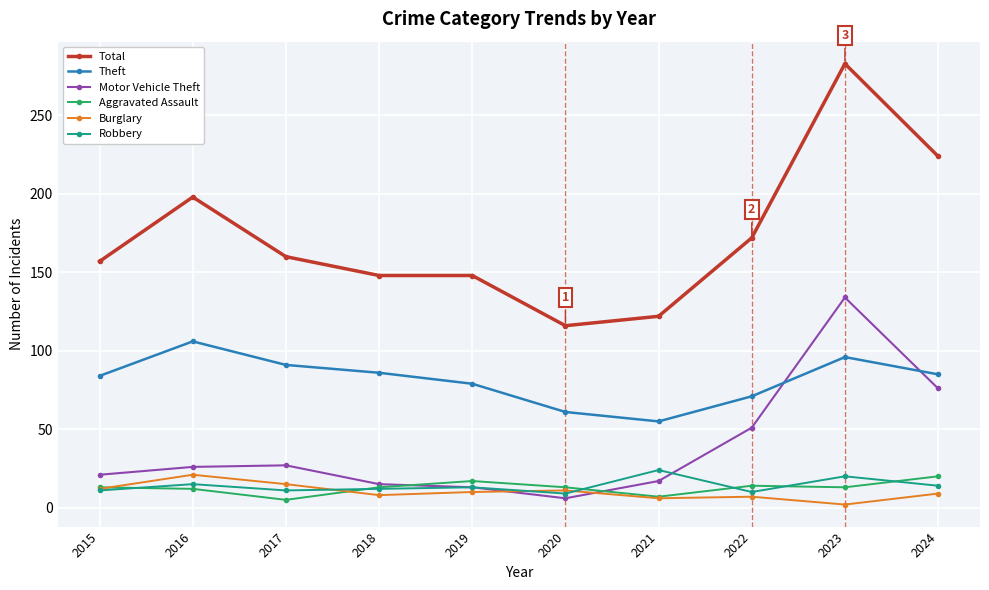

True or false: Aggravated Assault has more than 0 points higher than both neighbors.

True